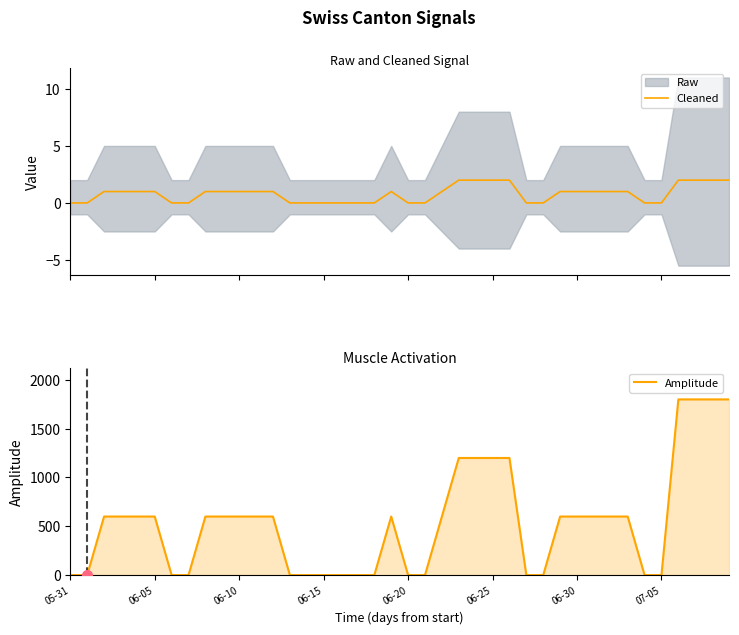

Where is Cleaned nearest to the value 1?

06-10